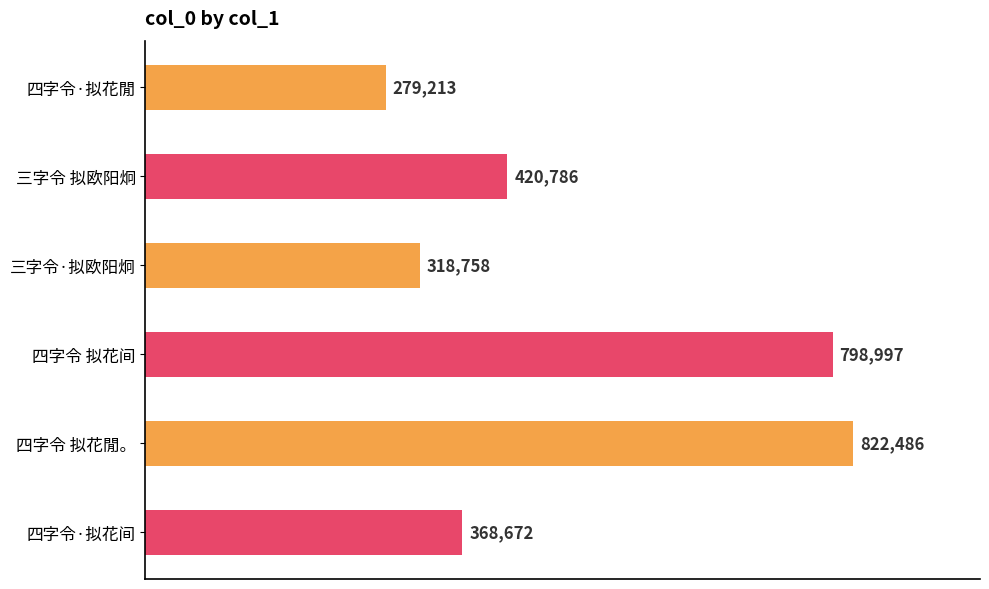

What is the difference between the maximum and minimum values?

543273